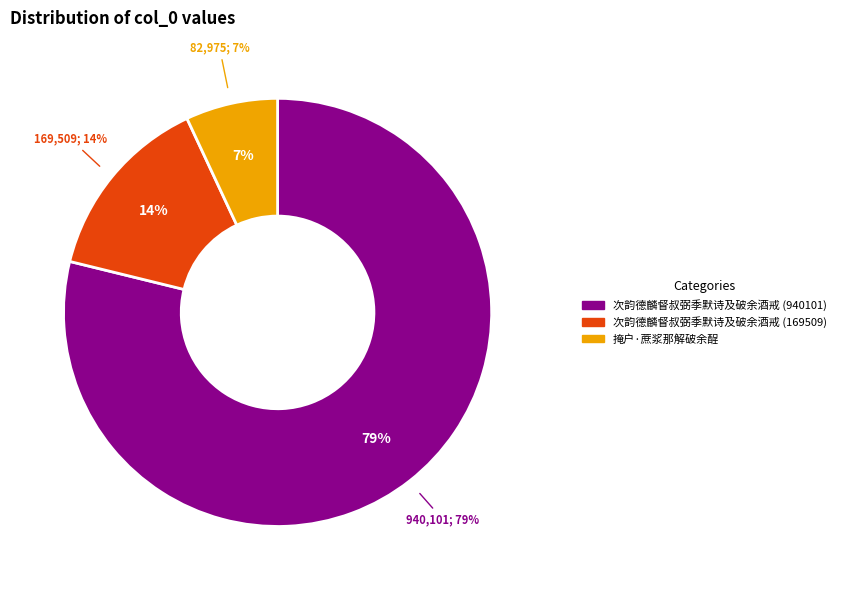

Which category has the smallest portion of the pie?

掩户·蔗浆那解破余酲